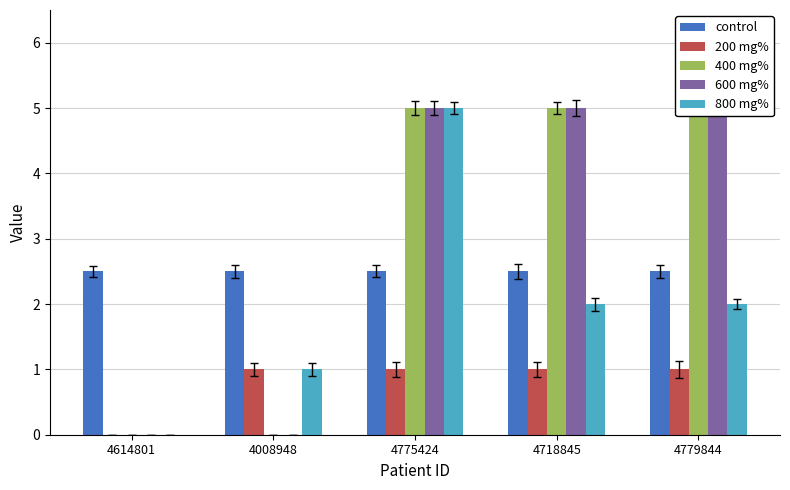

Count the number of data series in this chart.

5